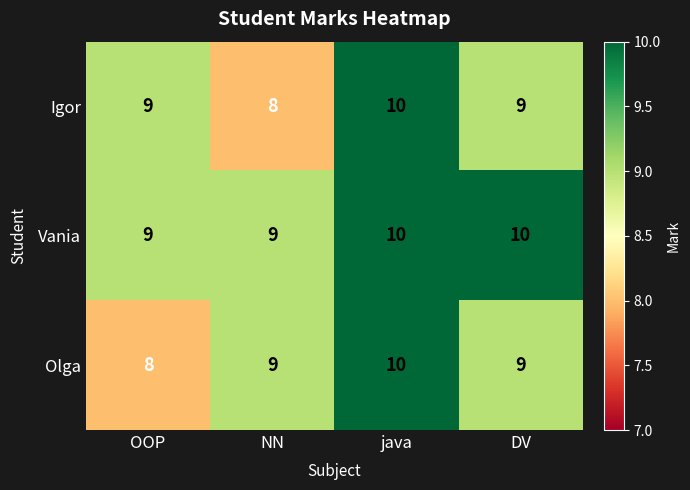

What is the sum of all Igor values?

36